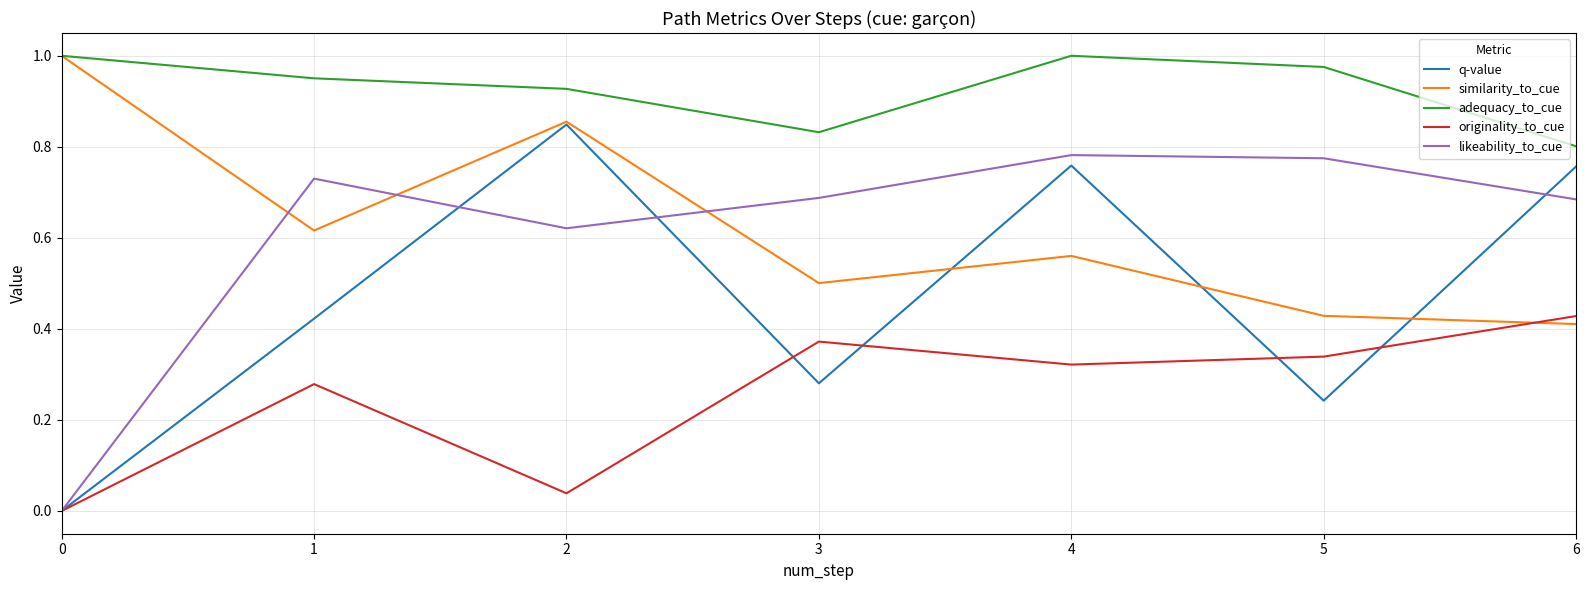

True or false: likeability_to_cue has a value of -0.5 at 0.

False